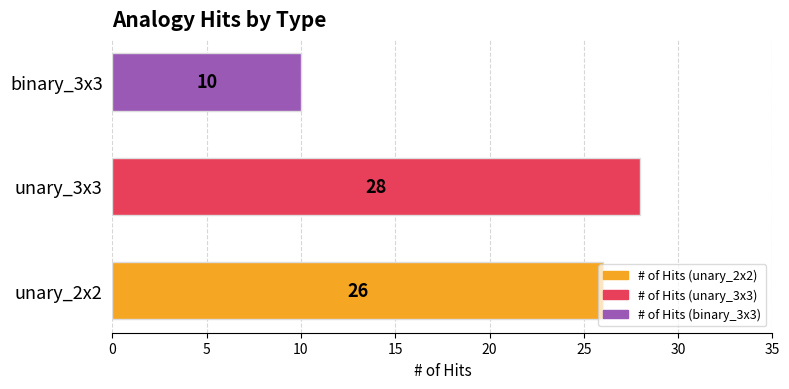

List the labels in order of value, largest first.

unary_3x3, unary_2x2, binary_3x3